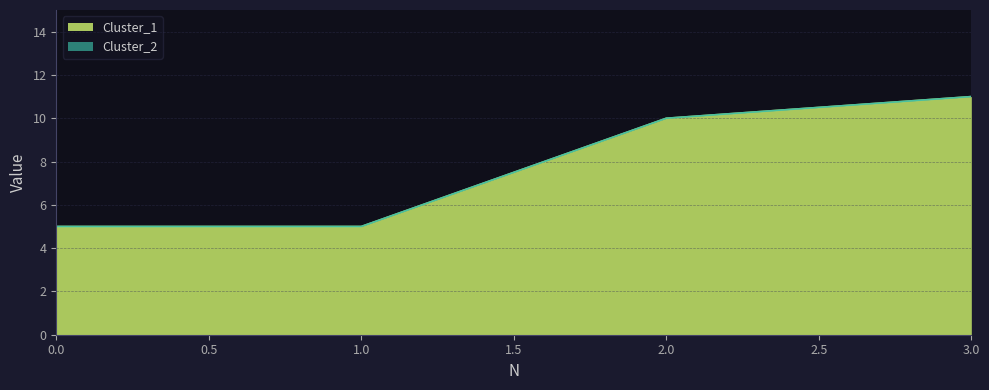

How many values in the Cluster_2 series are below 10?

2